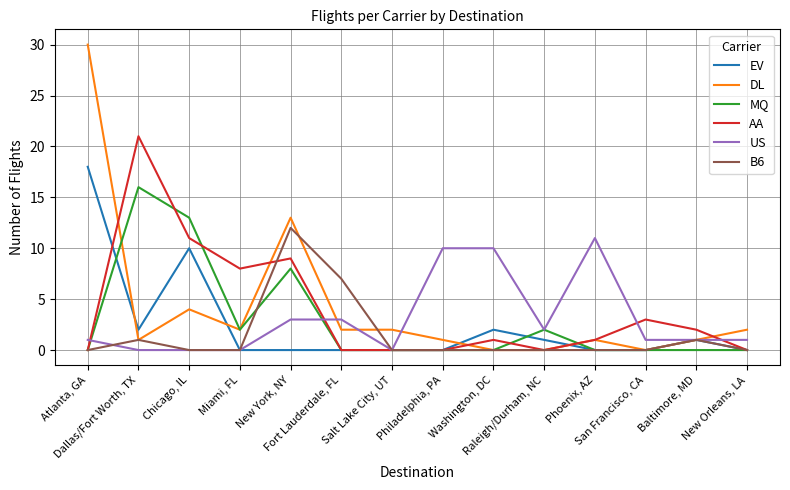

What is the greatest value displayed?

30